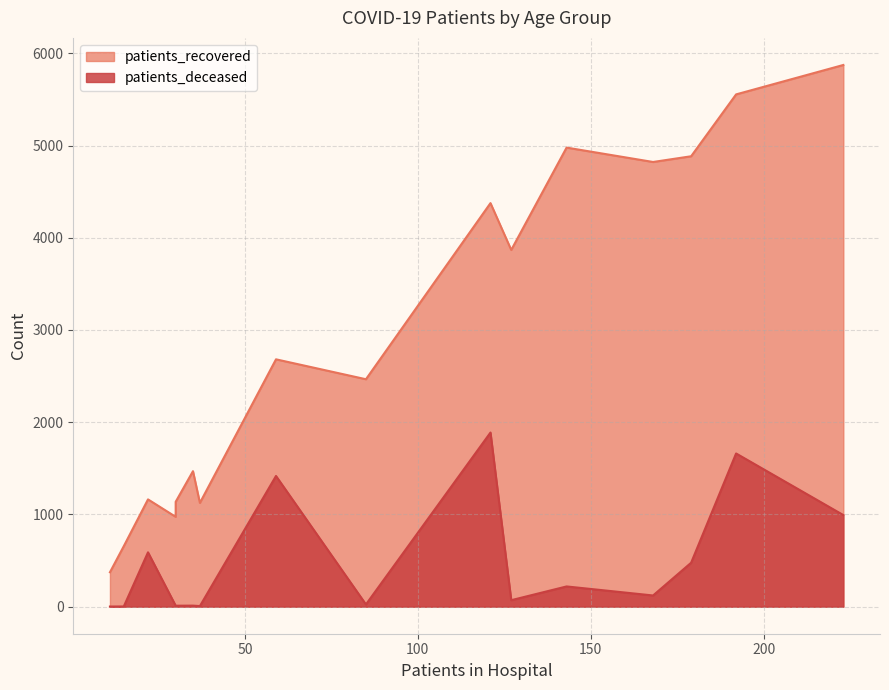

What is the value of the patients_deceased point at the 2nd from the left?

1